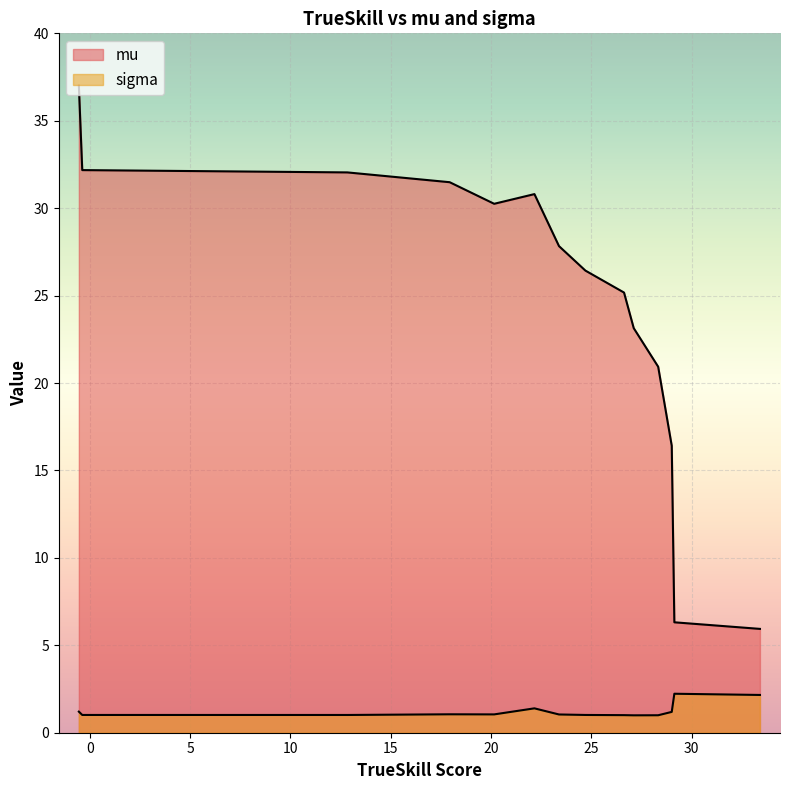

True or false: mu and sigma cross at least once.

False